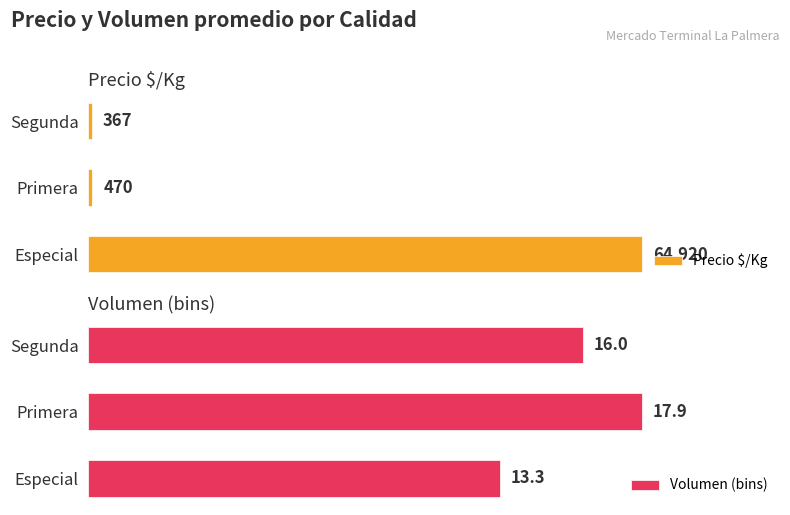

Which category has the highest value in the Volumen (bins) series?

Primera